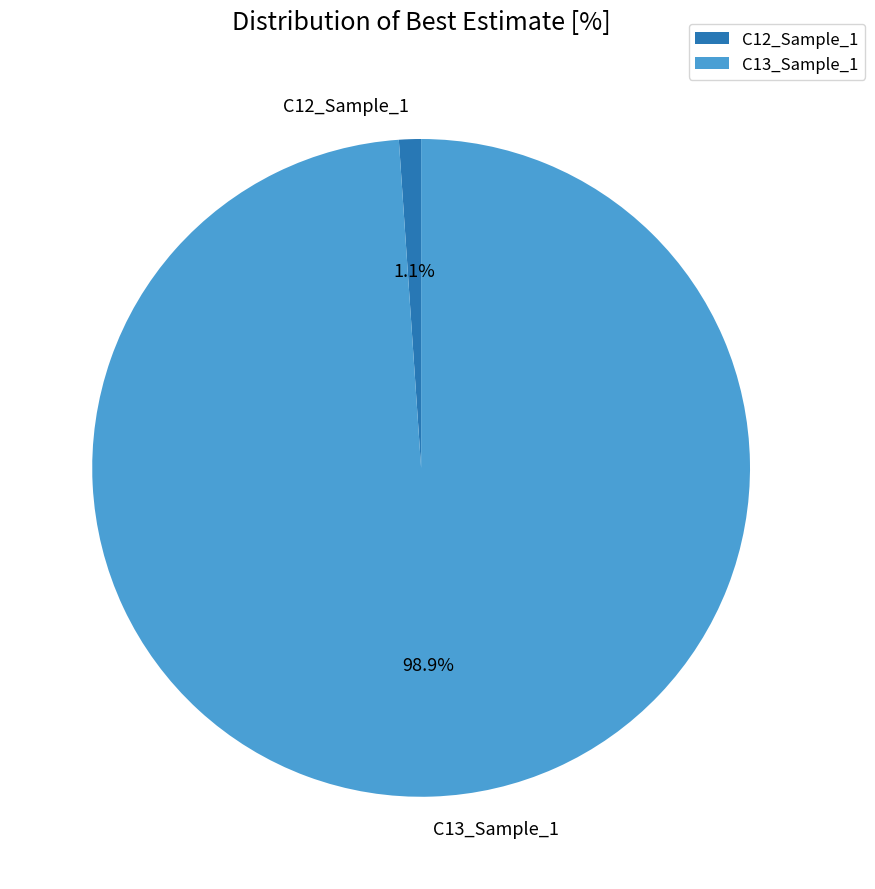

Count the number of slices in the pie.

2